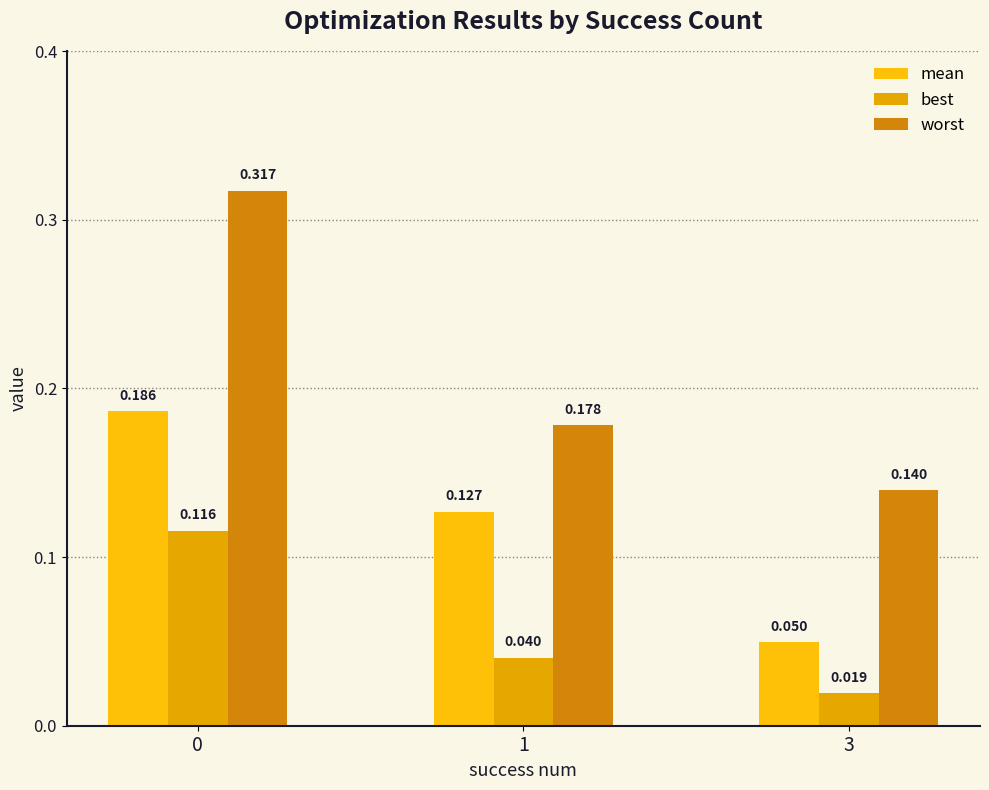

List the series in order of their overall mean, highest first.

worst, mean, best